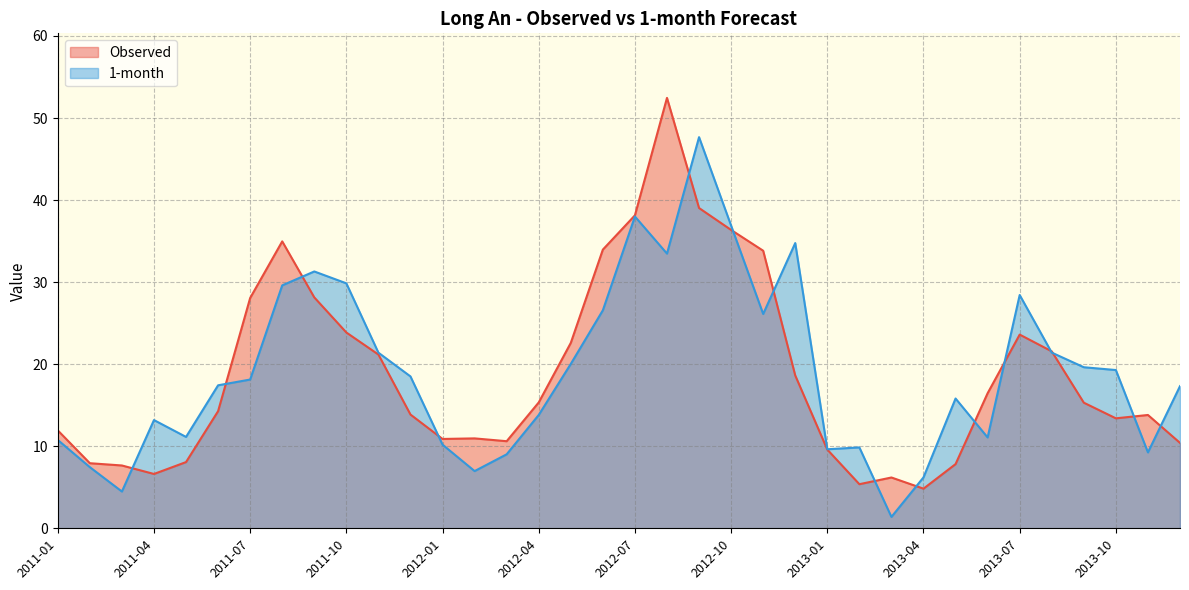

Which series has the largest total across all categories?

1-month